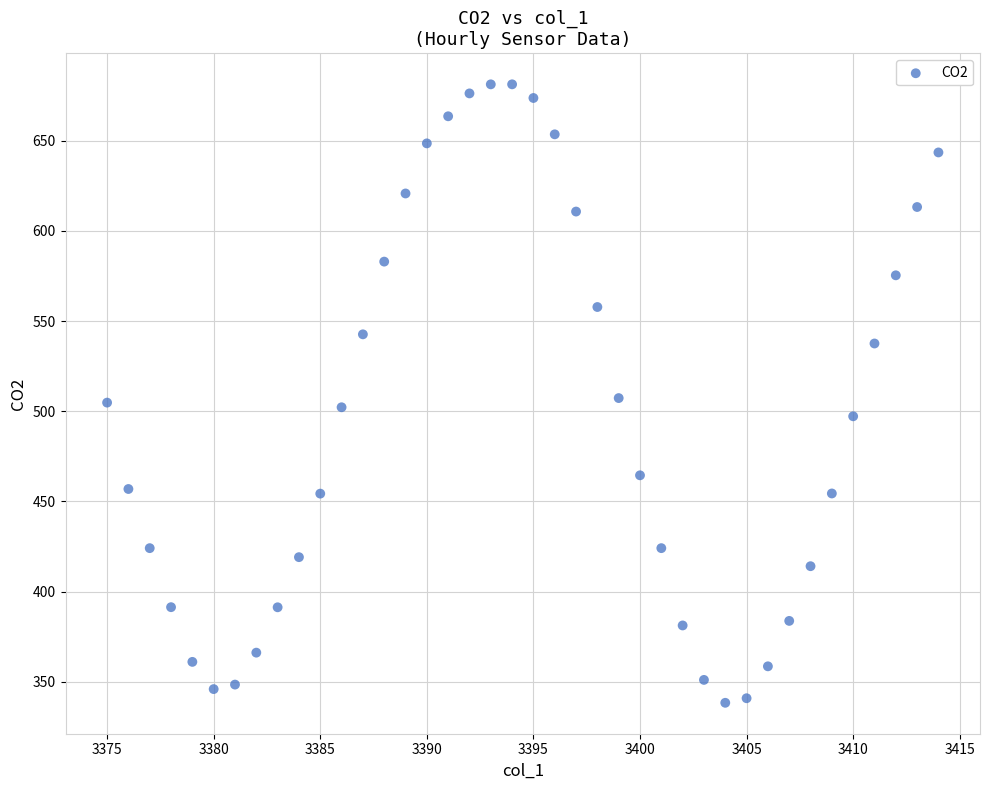

What is the range of Y values (max minus min)?

343.0